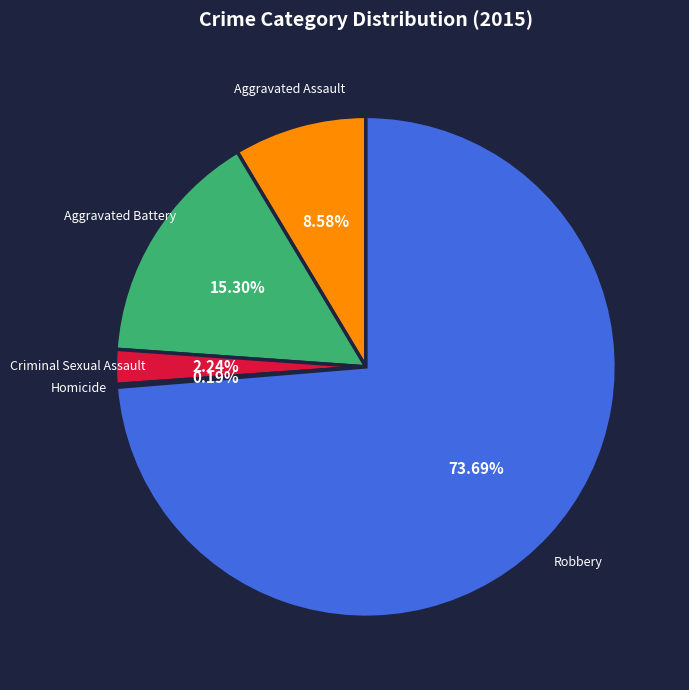

Combined, do Aggravated Battery and Robbery account for over 50%?

Yes